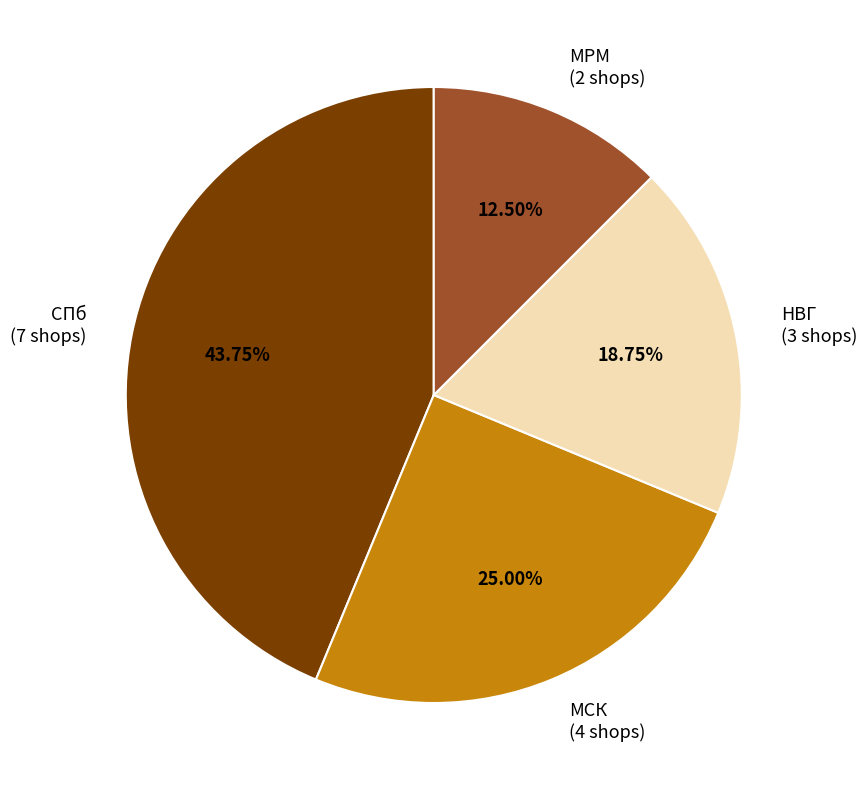

Rank the categories by value from lowest to highest.

МРМ, НВГ, МСК, СПб